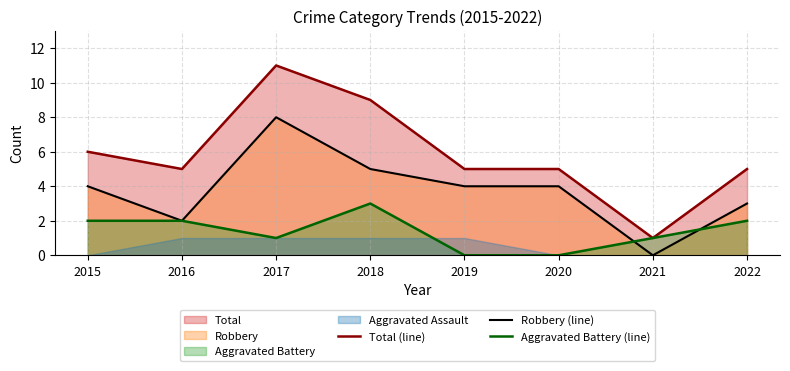

True or false: Robbery (line) has more than 1 interior local peaks.

False